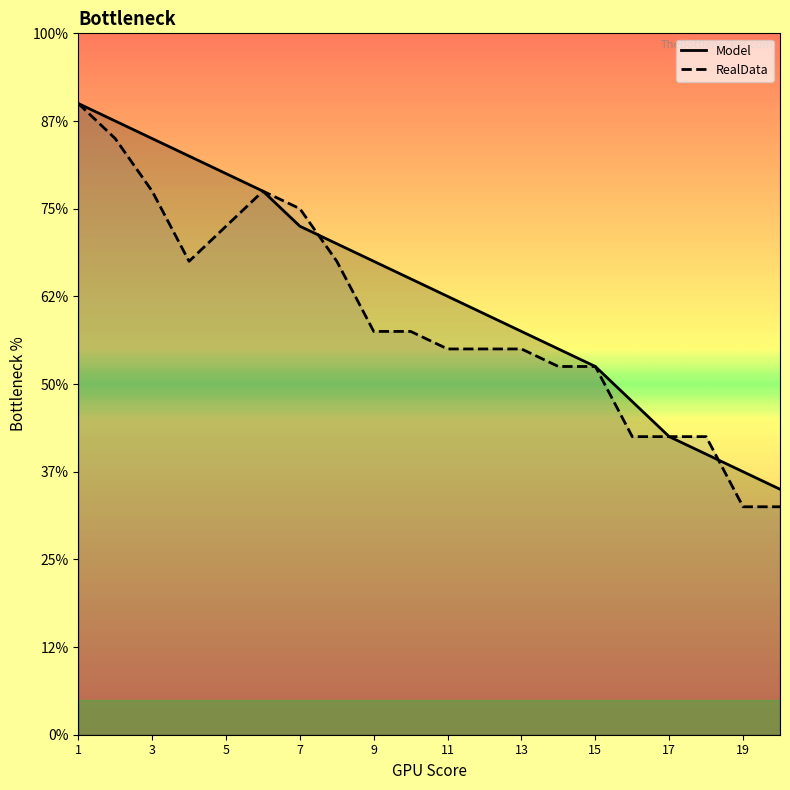

How many values in the RealData series exceed 23?

8